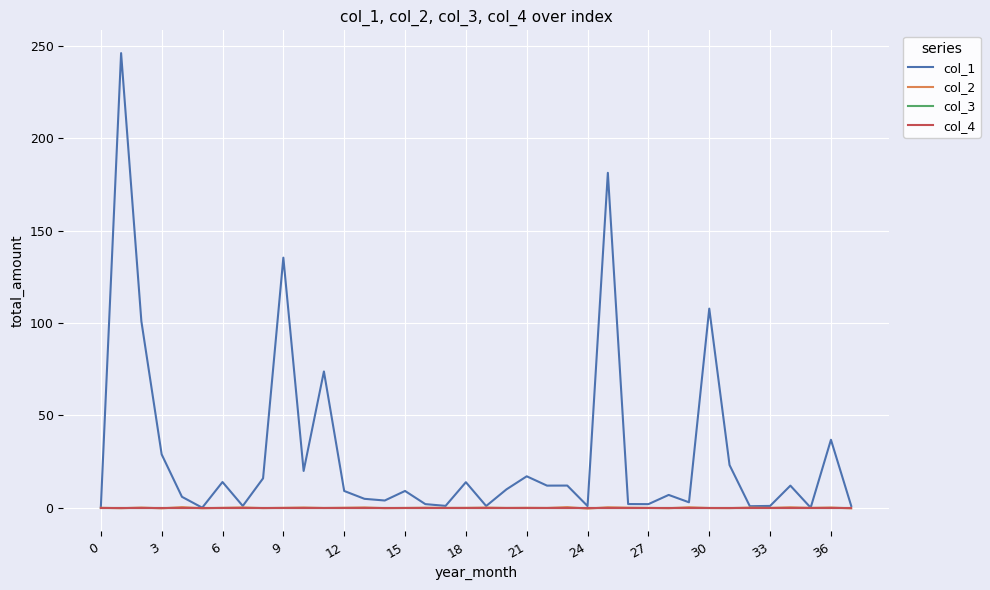

Reading left to right, list all the values displayed in this chart.

col_1: 0.0	246.1	100.9	28.9	6.0	0.1	14.0	1.0	15.9	135.4	20.0	73.8	9.1	4.9	3.9	9.1	2.0	1.0	13.9	1.0	10.0	17.0	12.0	12.0	0.9	181.3	2.0	2.0	7.0	3.0	107.8	23.1	0.9	1.0	12.0	0.1	36.8	1.0
col_2: 0.0	-0.2	0.1	-0.3	0.4	-0.2	-0.0	0.2	-0.2	-0.0	0.2	-0.1	0.0	0.2	-0.2	-0.1	0.1	-0.1	-0.0	0.1	-0.1	-0.0	-0.1	0.4	-0.4	0.3	0.1	-0.1	-0.2	0.3	-0.1	-0.2	0.1	-0.1	0.3	-0.0	0.2	-0.3
col_3: 0.0	0.0	0.0	0.0	0.0	0.0	0.0	0.0	0.0	0.0	0.0	0.0	0.0	0.0	0.0	0.0	0.0	0.0	0.0	0.0	0.0	0.0	0.0	0.0	0.0	0.0	0.0	0.0	0.0	0.0	0.0	0.0	0.0	0.0	0.0	0.0	0.0	0.0
col_4: 0.0	0.0	0.0	0.0	0.0	0.0	0.0	0.0	0.0	0.0	0.0	0.0	0.0	0.0	0.0	0.0	0.0	0.0	0.0	0.0	0.0	0.0	0.0	0.0	0.0	0.0	0.0	0.0	0.0	0.0	0.0	0.0	0.0	0.0	0.0	0.0	0.0	0.0